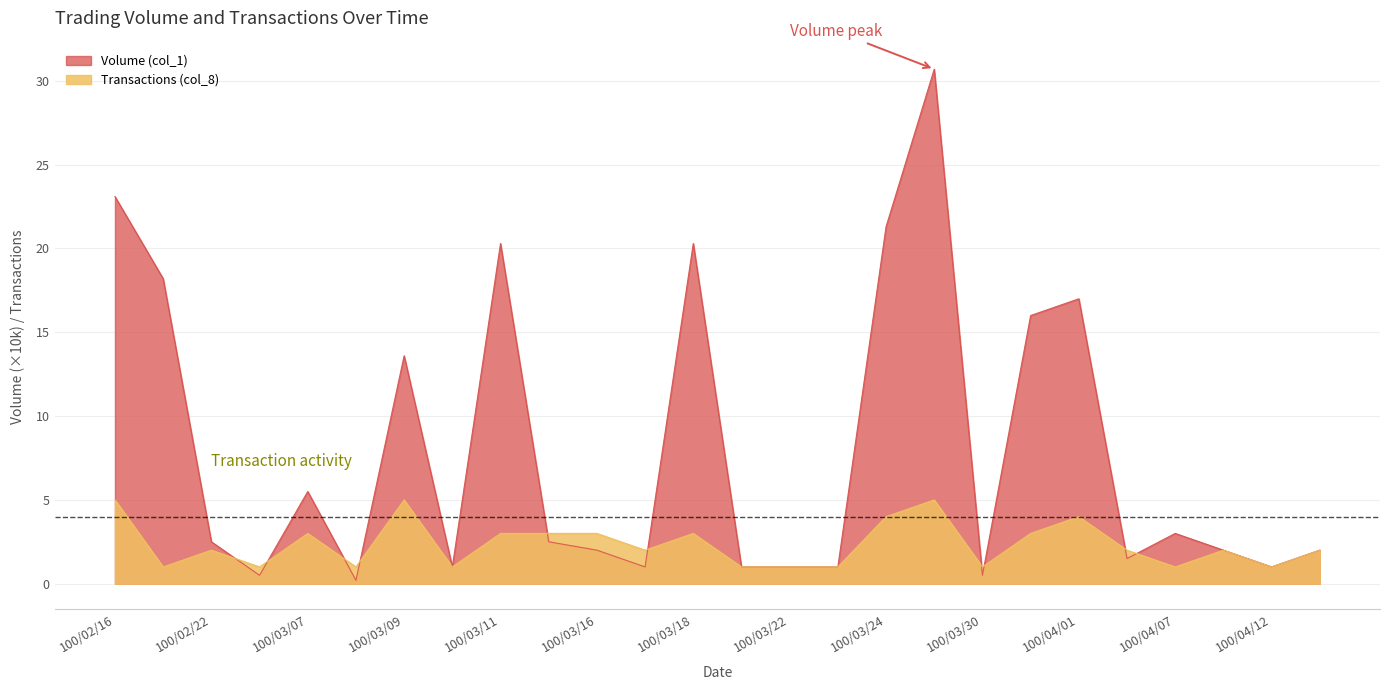

What is the difference between the highest and lowest values at 100/04/07?

2.0